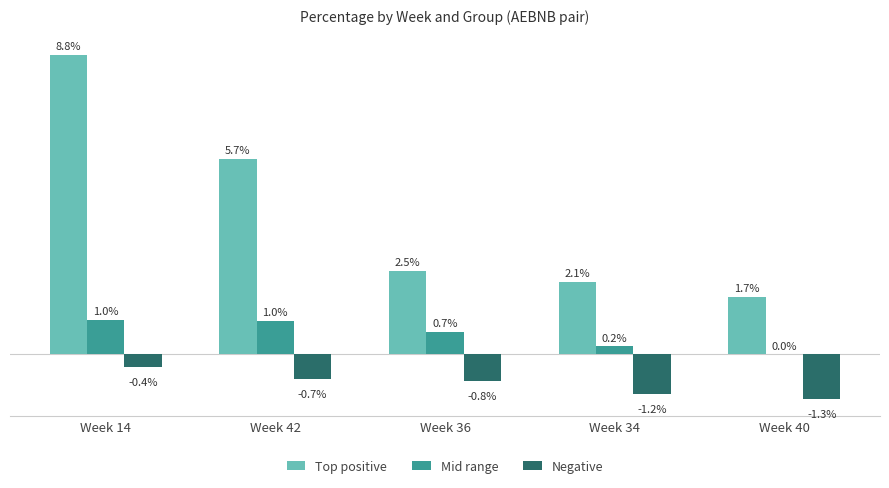

At which category is the sum across all series the highest?

Week 14